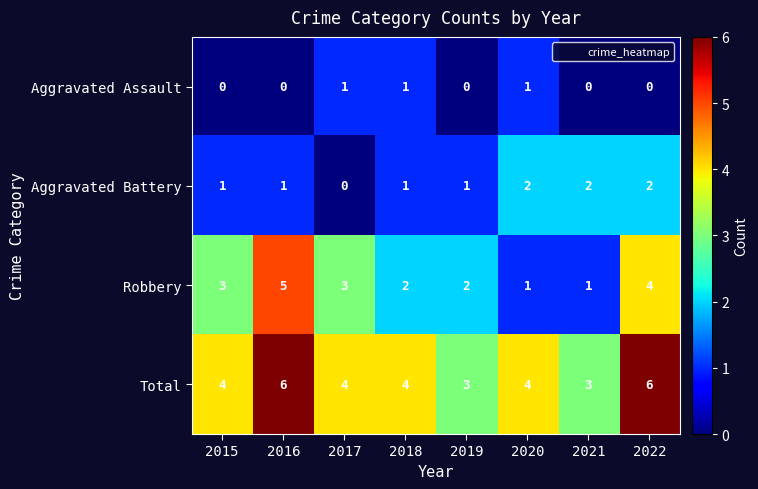

How many Aggravated Battery values are between 1 and 2?

7